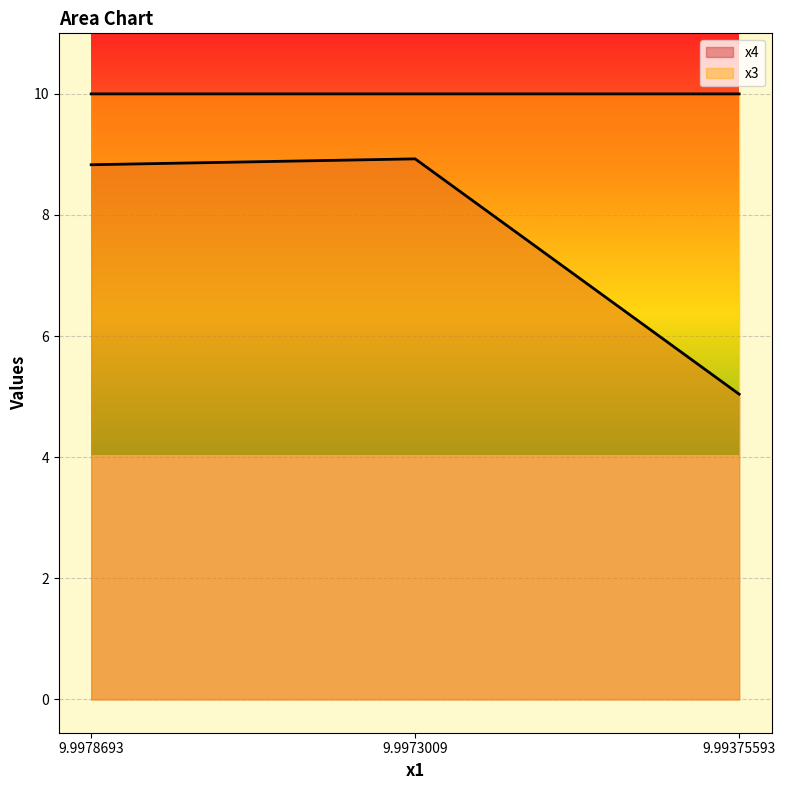

What is the total value across all series at 9.99375593?

15.0